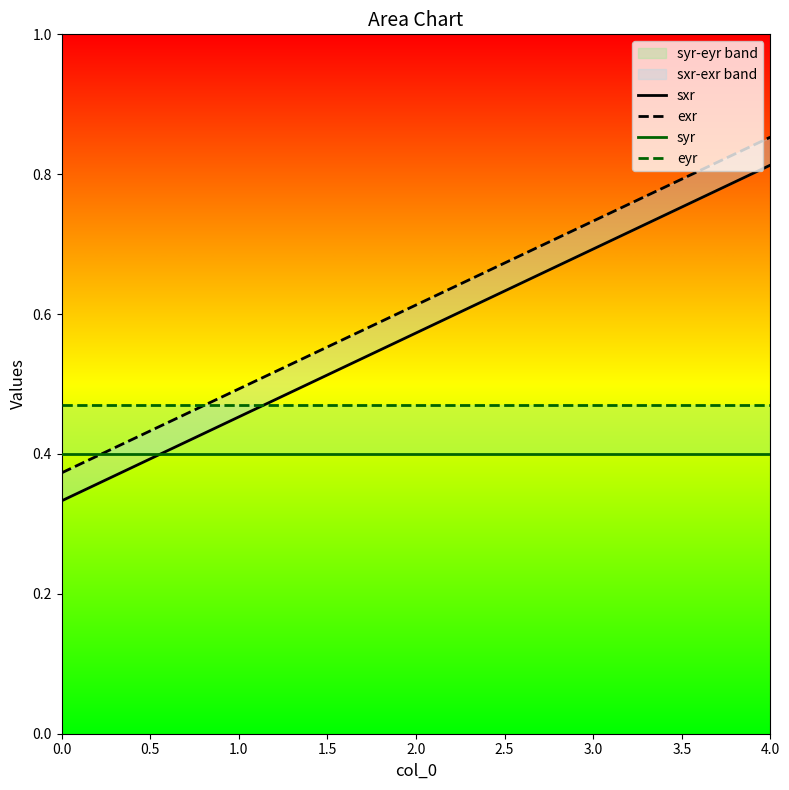

What is the highest value of the syr series?

0.4